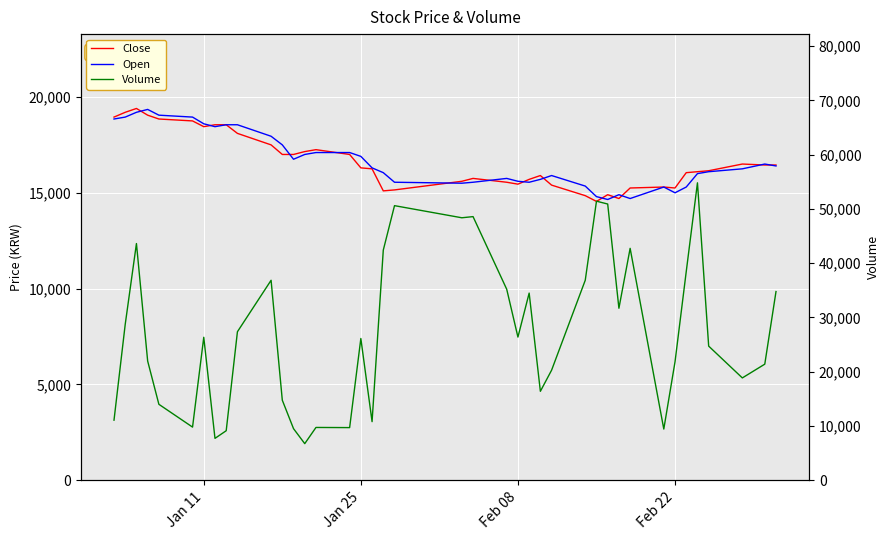

Reading right to left, transcribe all the data shown in this chart.

Close: 16450	16450	16500	16150	16100	16050	15250	15300	15250	14700	14900	14550	14850	15400	15900	15700	15450	15550	15750	15600	15150	15100	16250	16300	17000	17250	17150	17000	17000	17500	18100	18550	18550	18450	18750	18850	19050	19400	19200	18950
Open: 16400	16500	16250	16100	16000	15300	15000	15300	14700	14900	14650	14800	15350	15900	15700	15550	15600	15750	15550	15500	15550	16050	16300	16900	17100	17100	17000	16750	17500	17950	18550	18550	18450	18600	18950	19050	19350	19200	18950	18850
Volume: 34763	21389	18855	24714	54803	38444	21810	9433	42728	31691	50896	51419	36850	20279	16387	34484	26379	35196	48575	48362	50596	42406	10796	26118	9699	9726	6743	9506	14745	36844	27363	9124	7716	26343	9791	13992	21962	43614	28727	11068